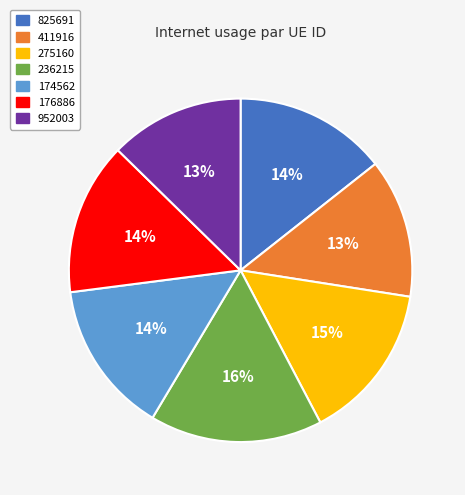

Count the number of slices in the pie.

7